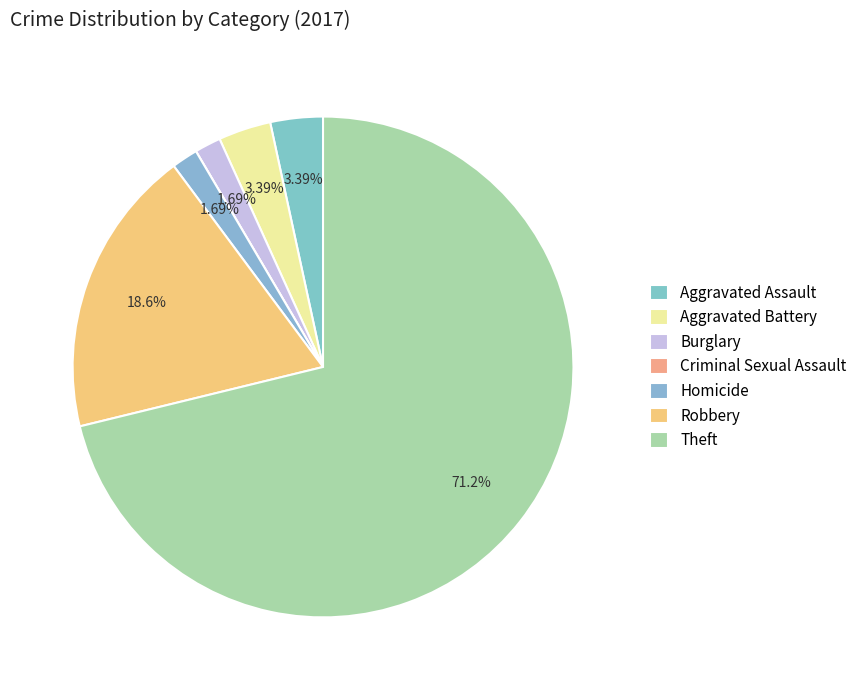

How many slices are in this pie chart?

7